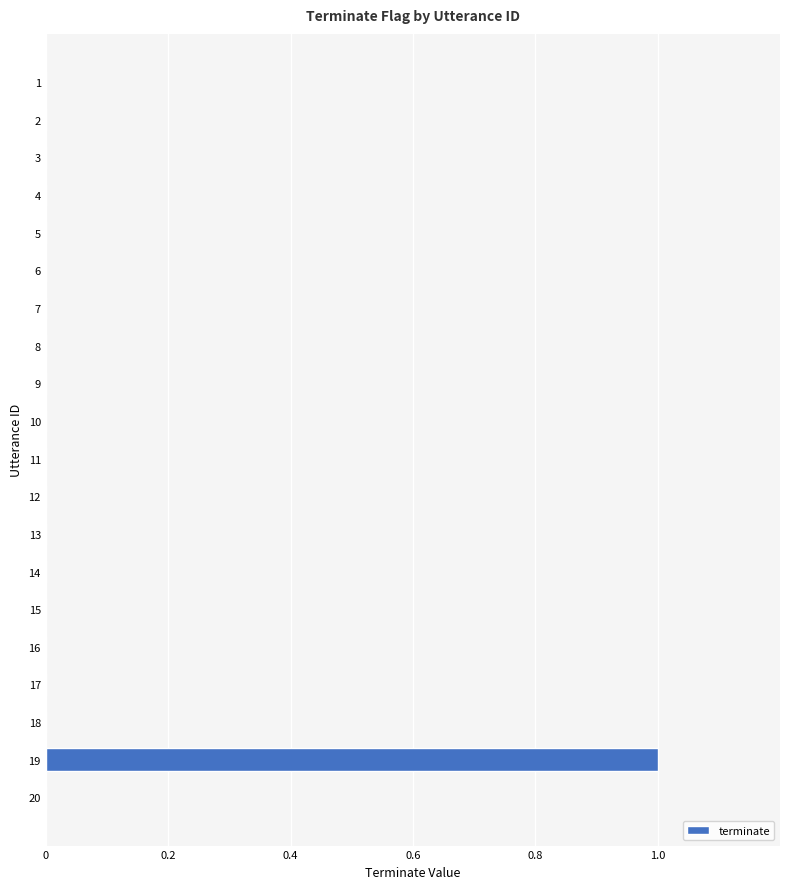

How many categories are shown in the chart?

20